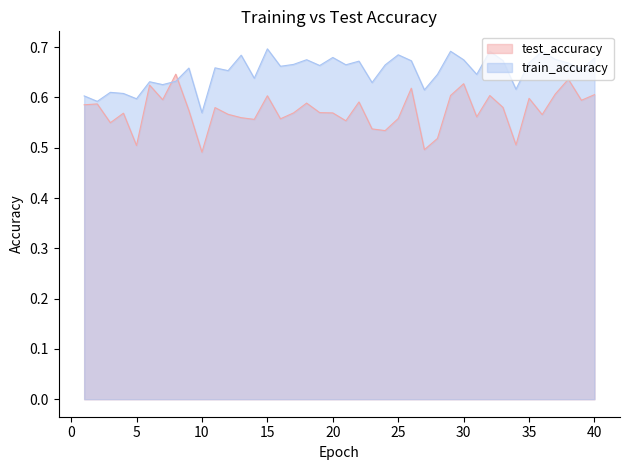

Reading left to right, transcribe all the data shown in this chart.

test_accuracy: 1=0.6	2=0.6	3=0.5	4=0.6	5=0.5	6=0.6	7=0.6	8=0.6	9=0.6	10=0.5	11=0.6	12=0.6	13=0.6	14=0.6	15=0.6	16=0.6	17=0.6	18=0.6	19=0.6	20=0.6	21=0.6	22=0.6	23=0.5	24=0.5	25=0.6	26=0.6	27=0.5	28=0.5	29=0.6	30=0.6	31=0.6	32=0.6	33=0.6	34=0.5	35=0.6	36=0.6	37=0.6	38=0.6	39=0.6	40=0.6
train_accuracy: 1=0.6	2=0.6	3=0.6	4=0.6	5=0.6	6=0.6	7=0.6	8=0.6	9=0.7	10=0.6	11=0.7	12=0.7	13=0.7	14=0.6	15=0.7	16=0.7	17=0.7	18=0.7	19=0.7	20=0.7	21=0.7	22=0.7	23=0.6	24=0.7	25=0.7	26=0.7	27=0.6	28=0.6	29=0.7	30=0.7	31=0.6	32=0.7	33=0.7	34=0.6	35=0.7	36=0.7	37=0.7	38=0.7	39=0.7	40=0.7